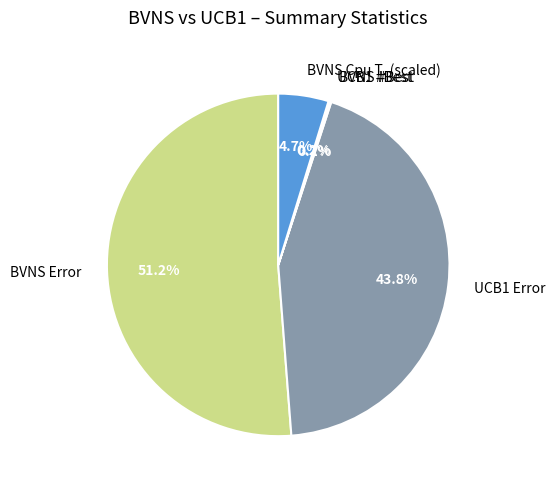

What is the majority slice?

BVNS Error